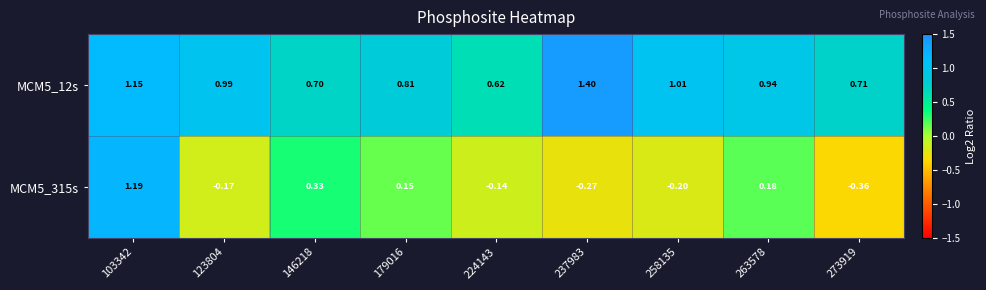

Is the value of MCM5_315s at 224143 greater than the value of MCM5_12s at 263578?

No